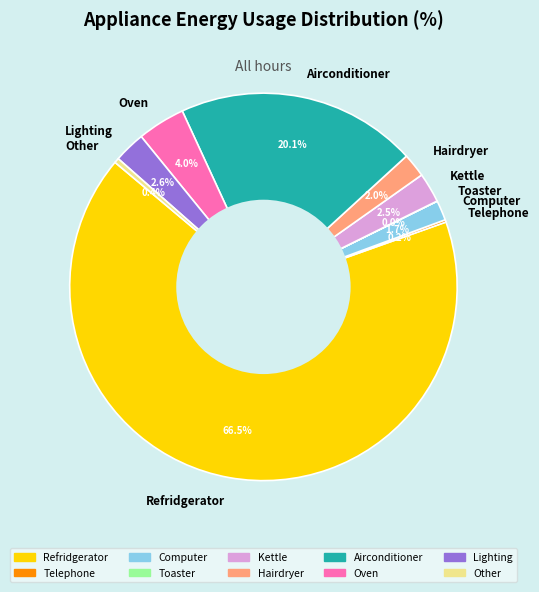

Is there a majority slice in this chart?

Yes